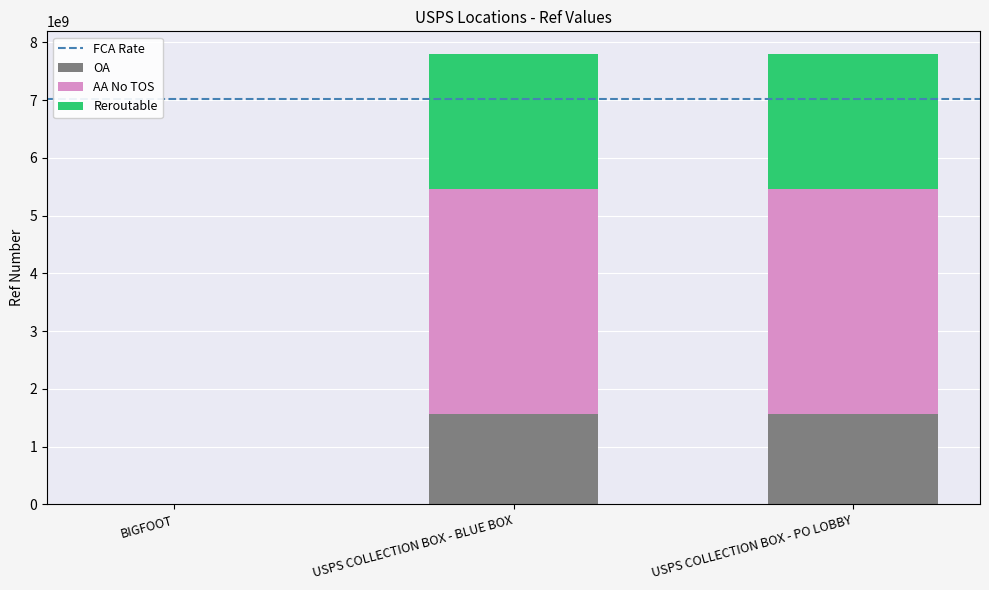

Reading left to right, what are the values for OA?

BIGFOOT=270990	USPS COLLECTION BOX - BLUE BOX=1560100000	USPS COLLECTION BOX - PO LOBBY=1560100000